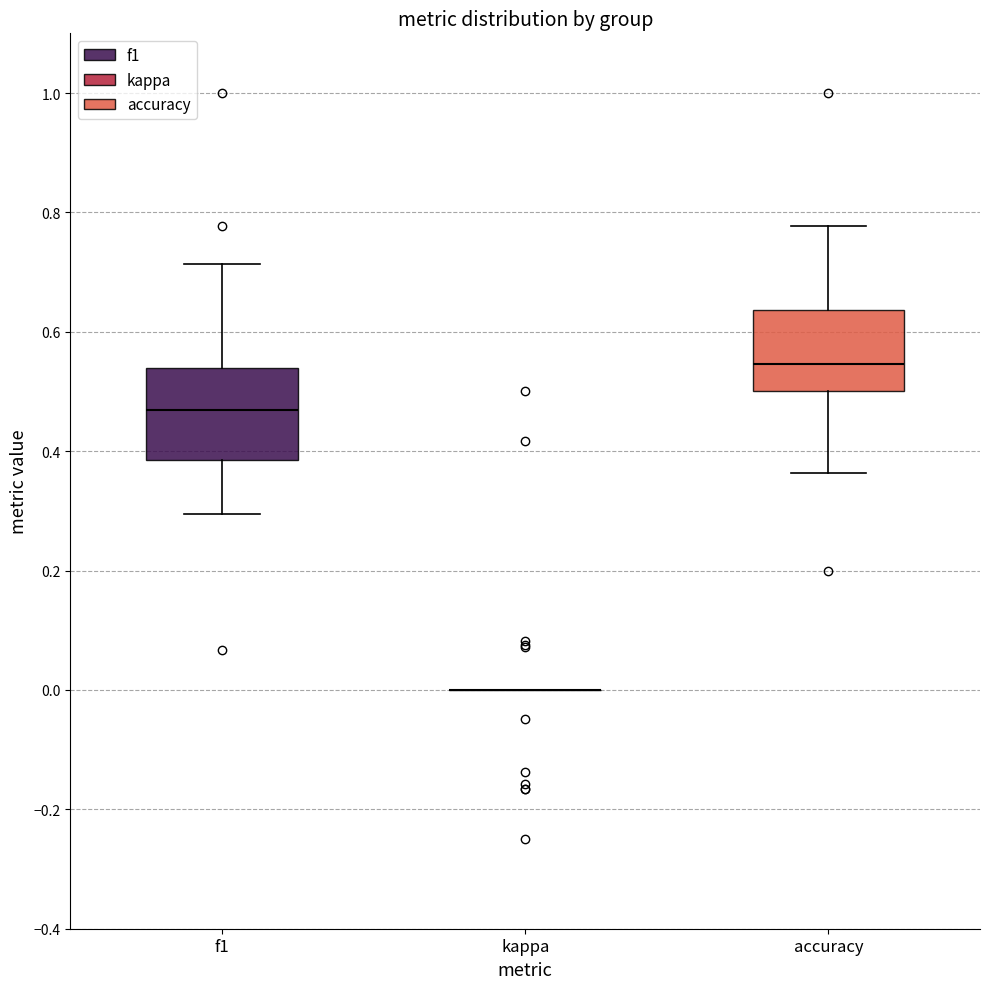

Reading left to right, transcribe this box plot: for each box, give where its median line is, the range the box spans, and where its two whiskers end, as read against the y-axis. The values are not printed on the chart, so give them approximately, as read against the axis.

f1: median 0.46, box 0.38 to 0.54, whiskers 0.30 to 0.72
kappa: box collapsed to a line at 0.00, whiskers 0.00 to 0.00
accuracy: median 0.54, box 0.50 to 0.64, whiskers 0.36 to 0.78